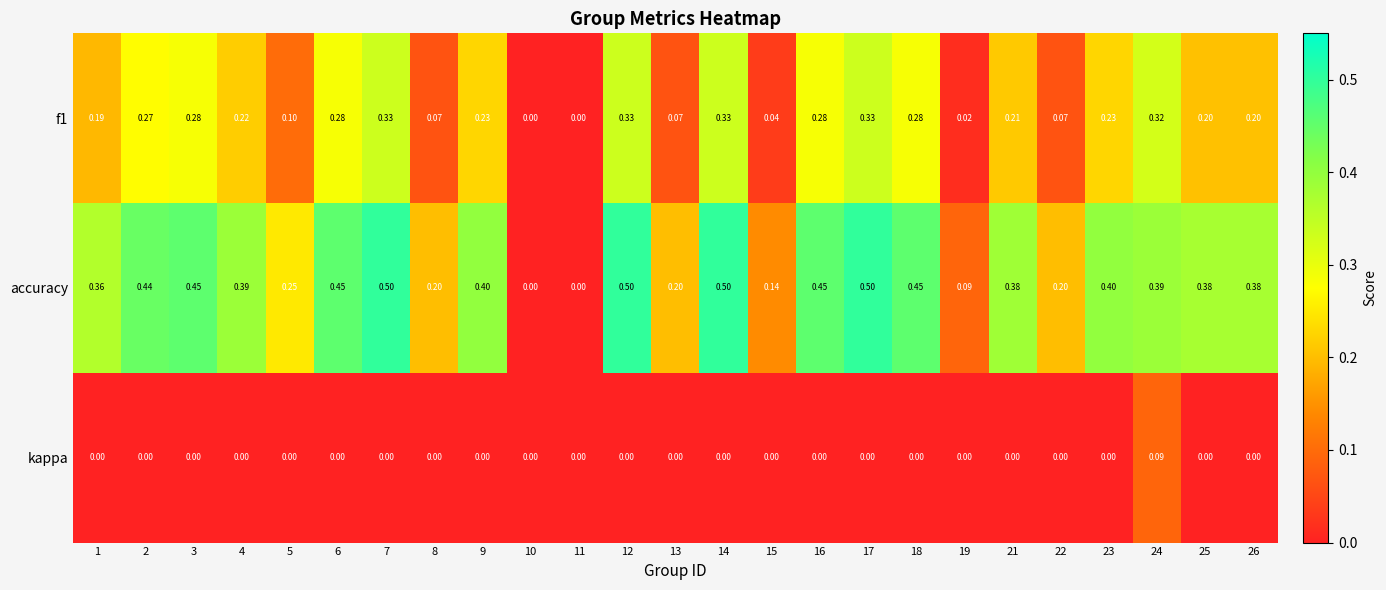

Which series changed the most between 13 and 17?

accuracy